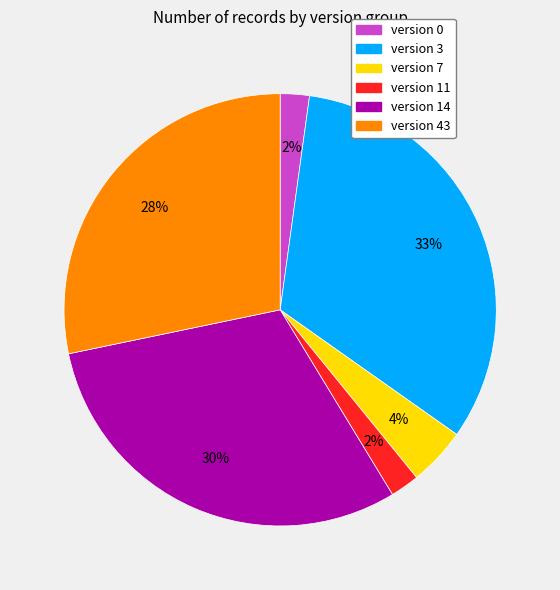

True or false: version 3 accounts for 43% of the total.

False